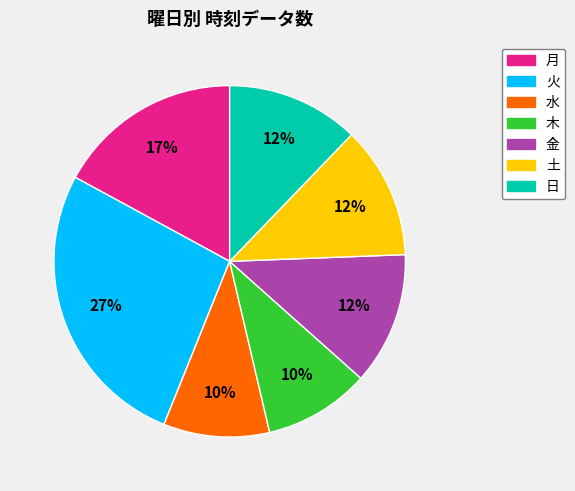

What is the ratio of the value at 日 to the value at 月?

0.7